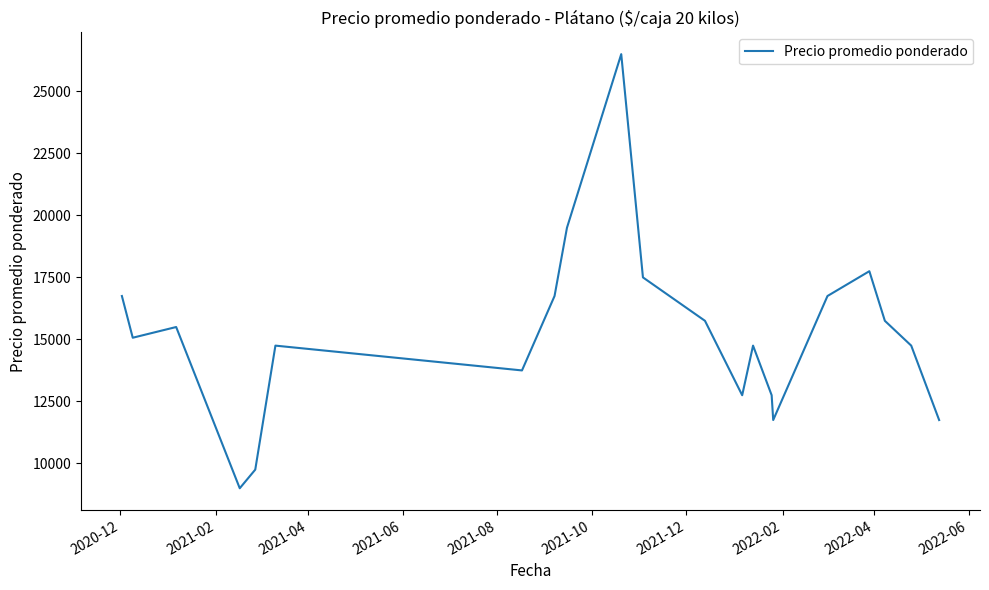

What is the smallest value displayed?

9000